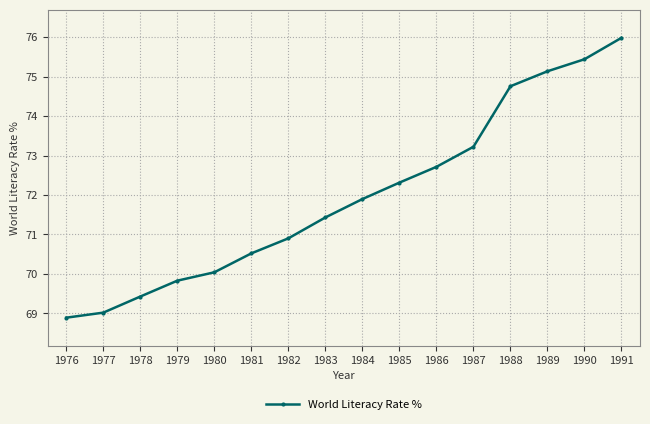

Between 1978 and 1985, which is larger?

1985